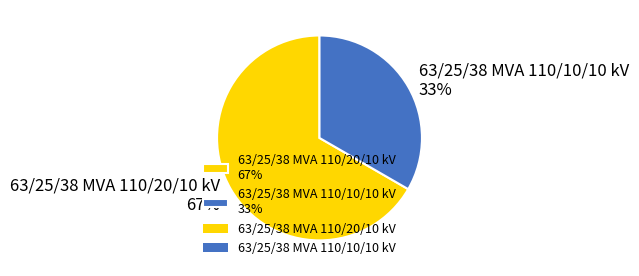

To the nearest percent, what is the combined percentage of 63/25/38 MVA 110/10/10 kV and 63/25/38 MVA 110/20/10 kV?

100%